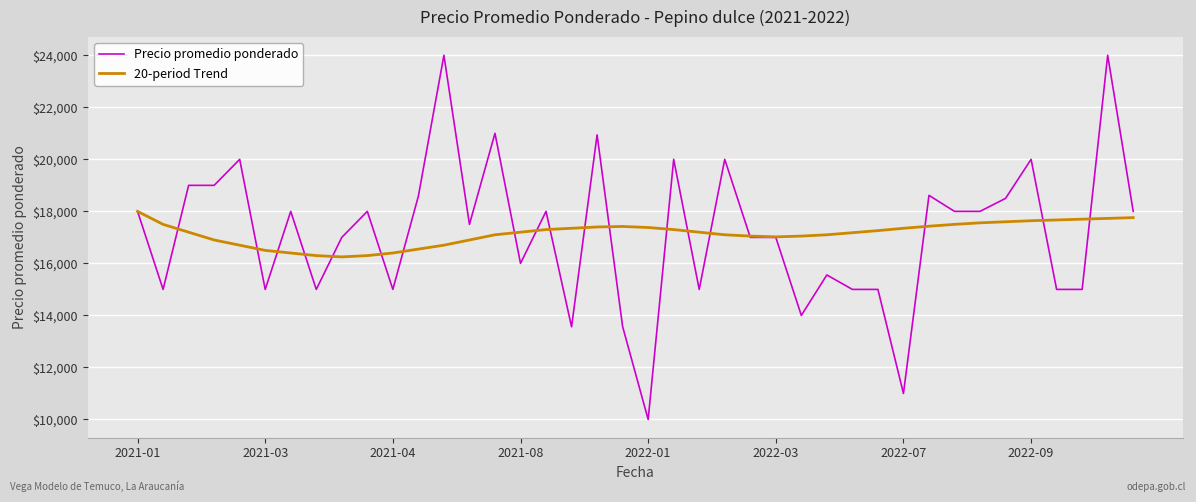

Which series has the widest spread of values?

Precio promedio ponderado